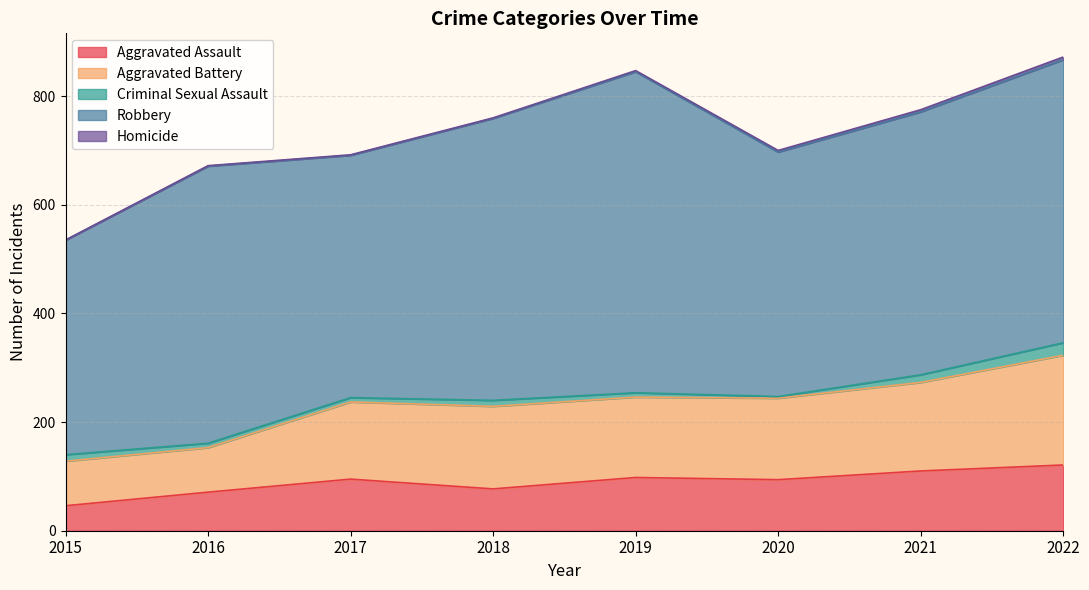

How many lines are shown in the chart?

5